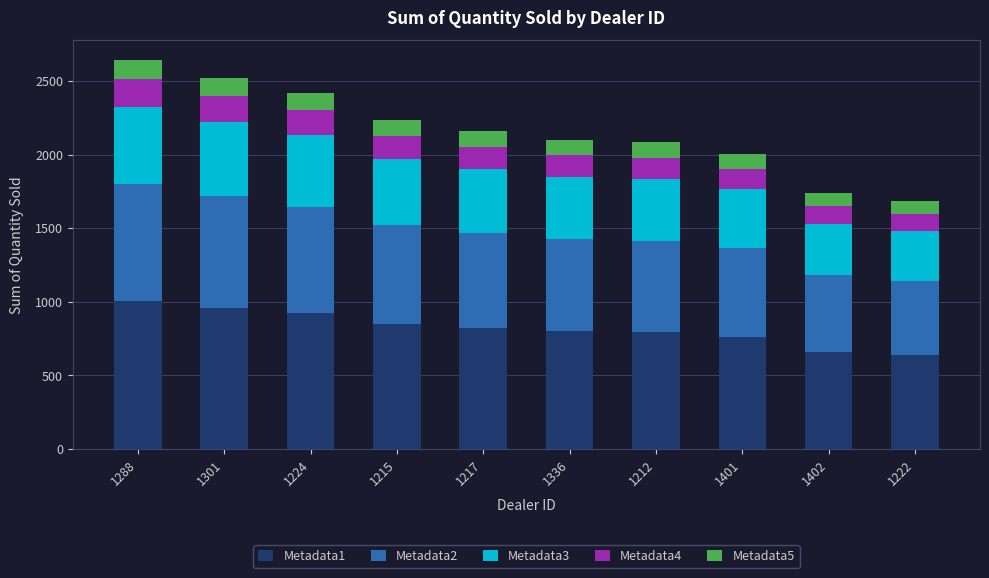

What is the total value across all series at 1301?

2523.0